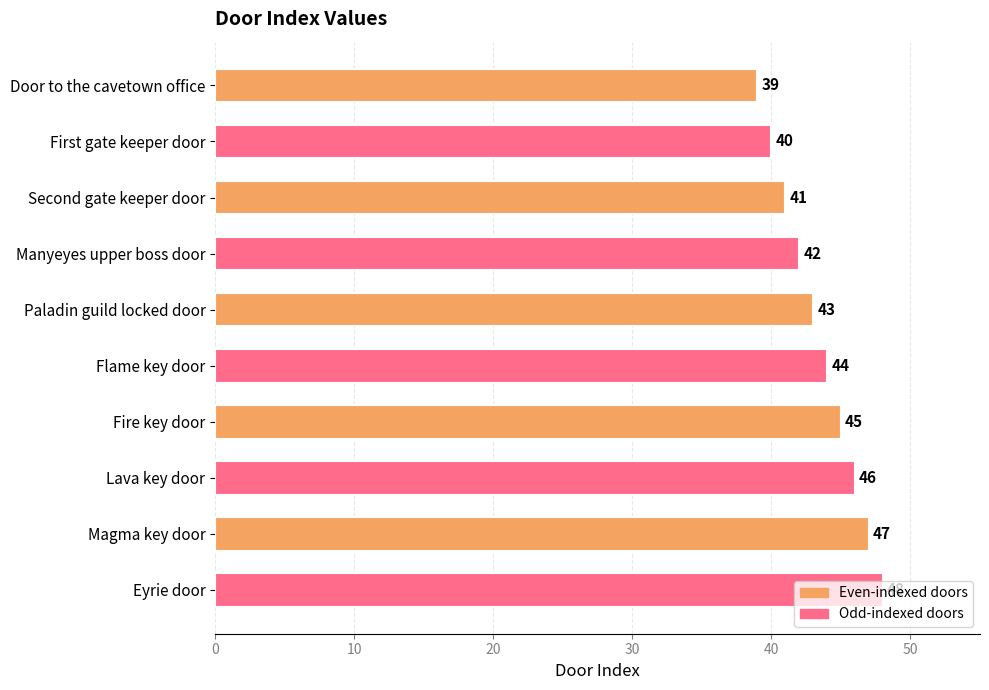

How many values are between 41 and 46?

6